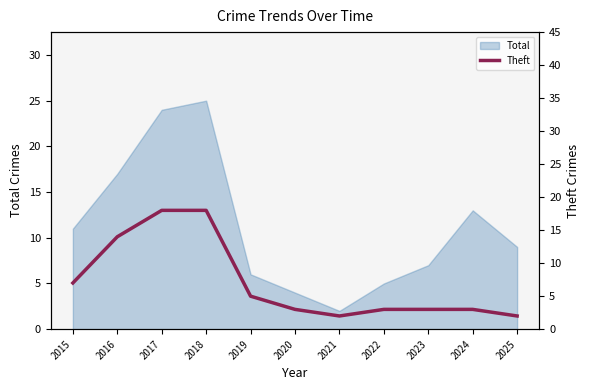

The value of Total at 2022 is 5. True or false?

True